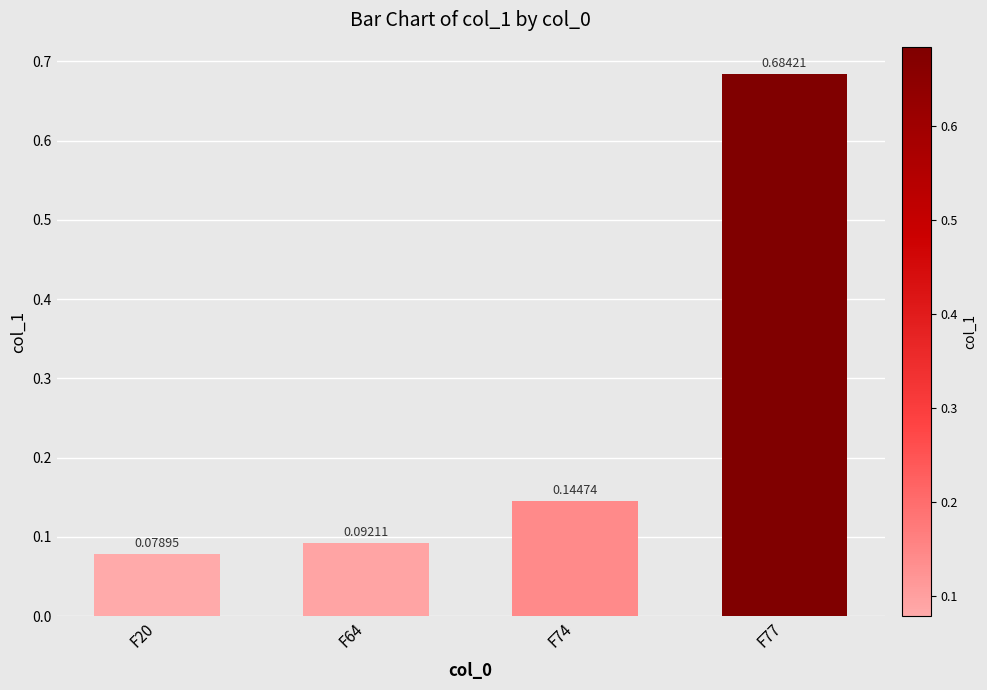

Rank the categories by value from lowest to highest.

F20, F64, F74, F77